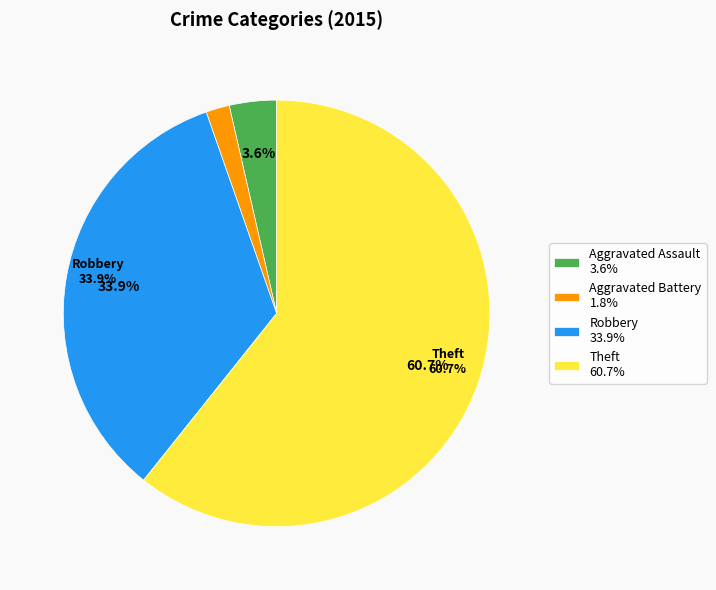

Which category has the smallest portion of the pie?

Aggravated Battery